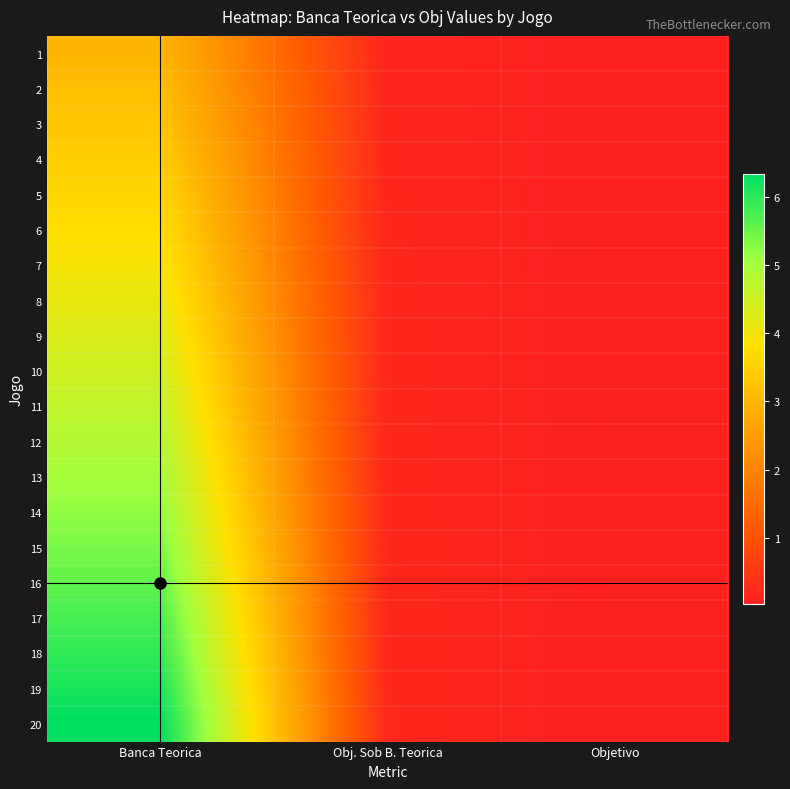

At which category is the sum across all series the highest?

Banca Teorica